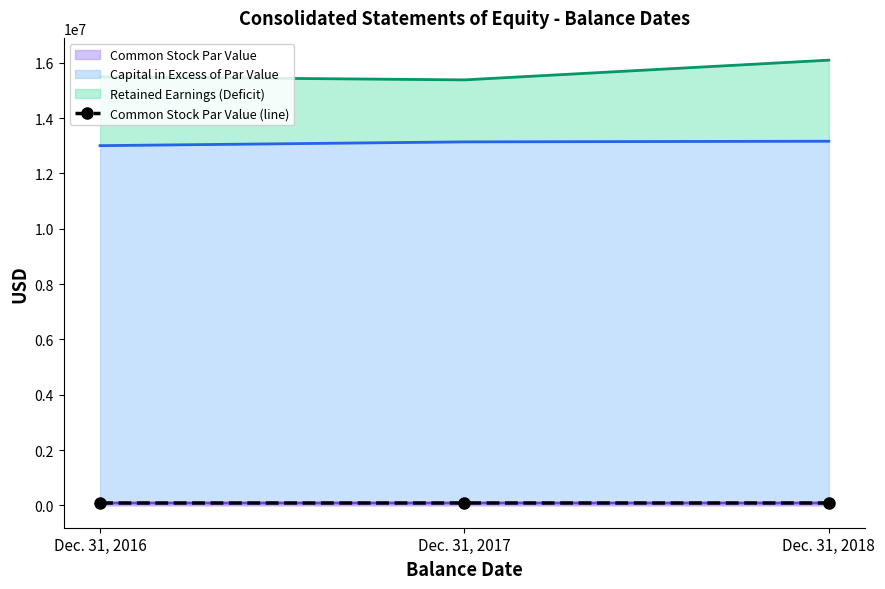

List the labels in order of Common Stock Par Value value, smallest first.

Dec. 31, 2016, Dec. 31, 2017, Dec. 31, 2018